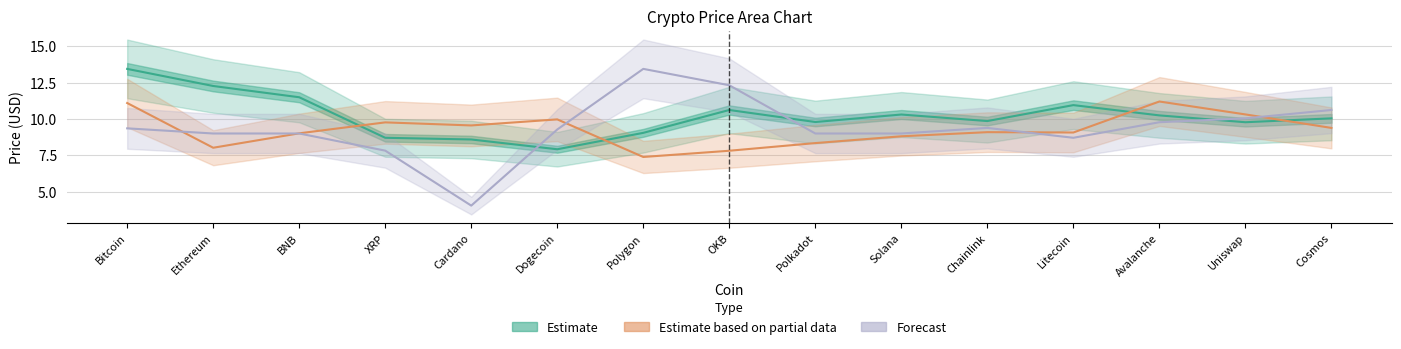

Which series has the largest total across all categories?

Estimate